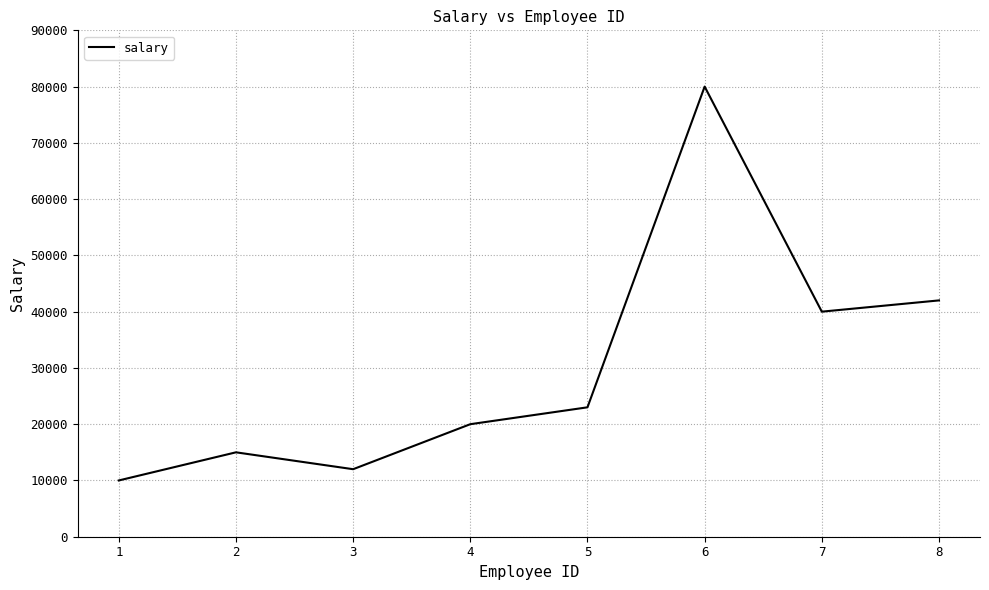

How many interior local valleys (lower than both neighbors) does the data have?

2